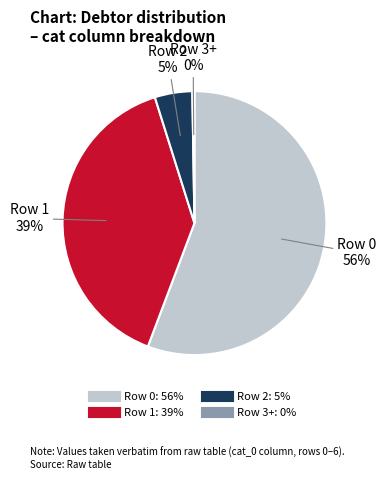

To the nearest percent, what is the average slice percentage?

25%